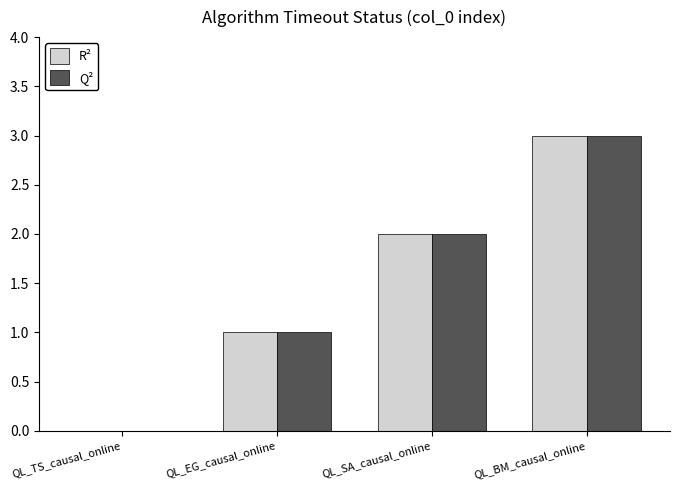

Which category has the highest value in the R² series?

QL_BM_causal_online